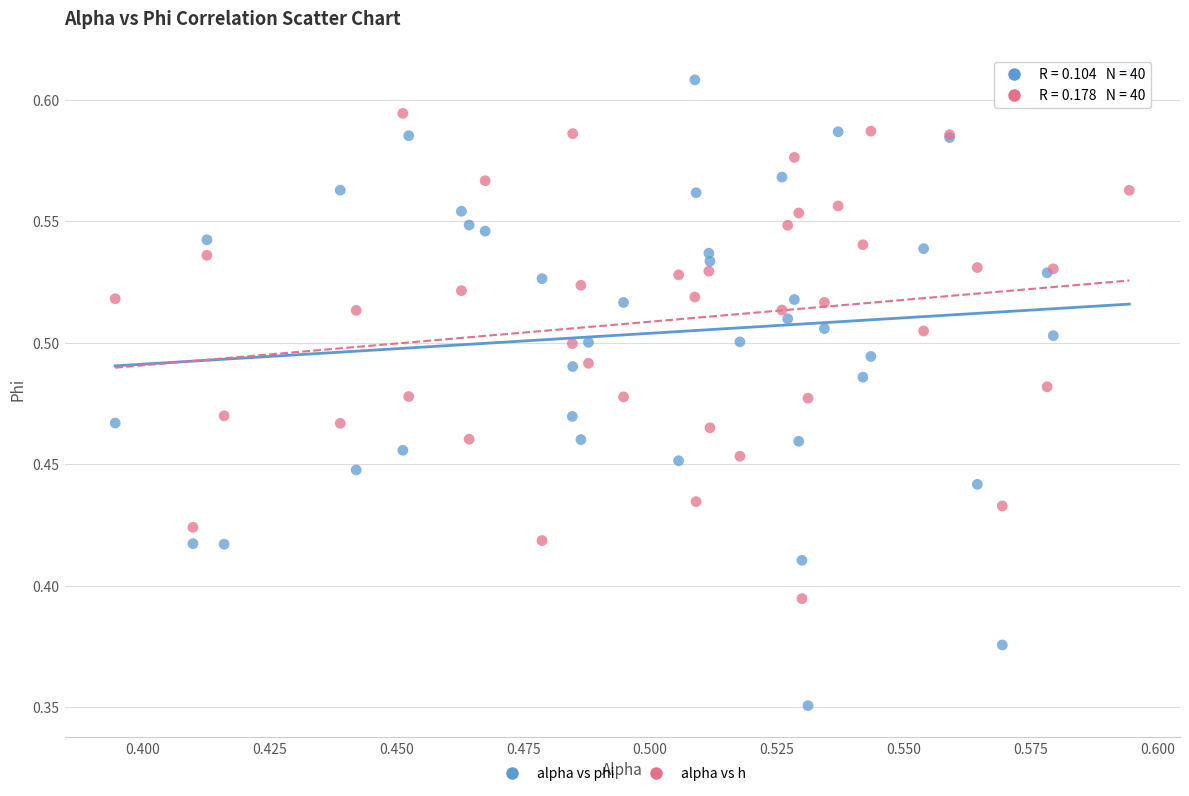

Which series reaches the minimum Y coordinate?

alpha vs phi